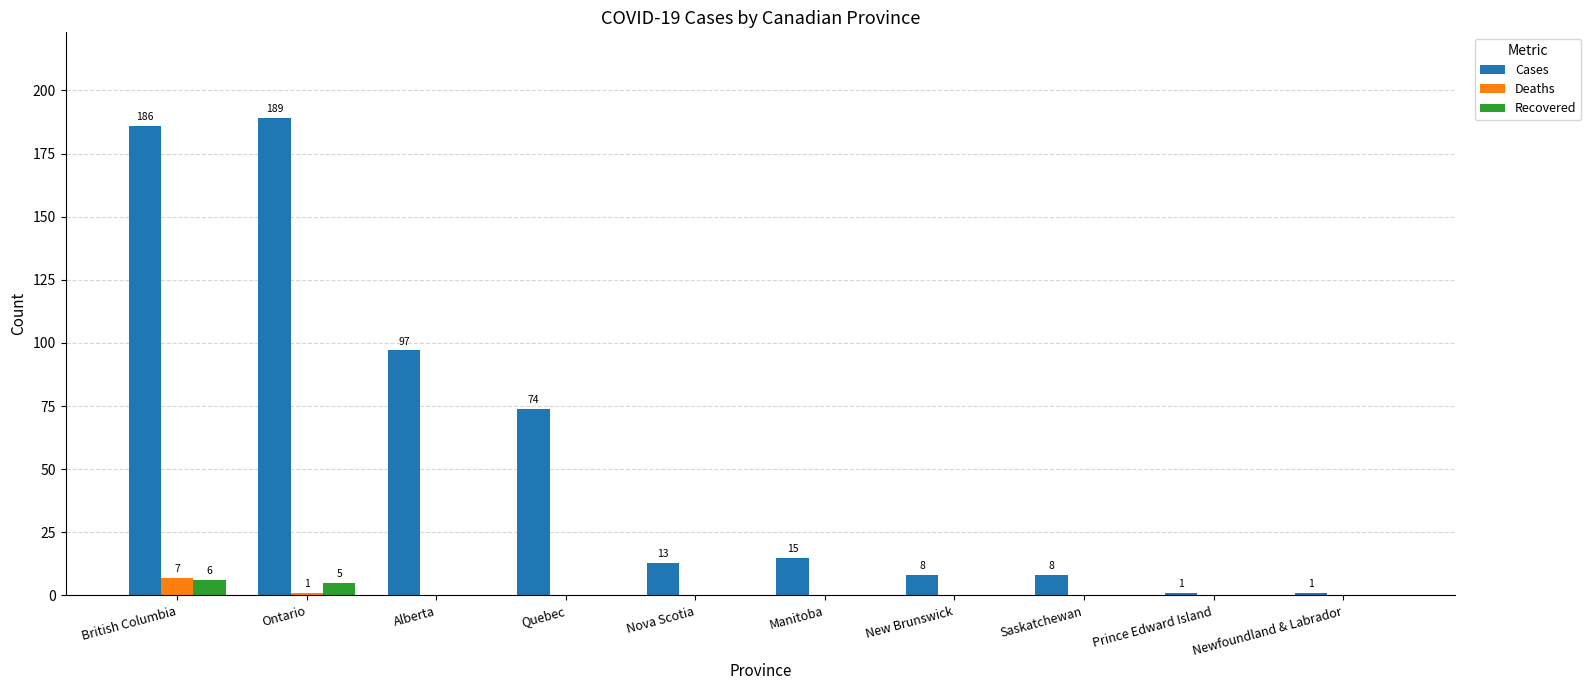

Reading right to left, what are all the values shown in this chart?

Cases: Newfoundland & Labrador=1	Prince Edward Island=1	Saskatchewan=8	New Brunswick=8	Manitoba=15	Nova Scotia=13	Quebec=74	Alberta=97	Ontario=189	British Columbia=186
Deaths: Newfoundland & Labrador=0	Prince Edward Island=0	Saskatchewan=0	New Brunswick=0	Manitoba=0	Nova Scotia=0	Quebec=0	Alberta=0	Ontario=1	British Columbia=7
Recovered: Newfoundland & Labrador=0	Prince Edward Island=0	Saskatchewan=0	New Brunswick=0	Manitoba=0	Nova Scotia=0	Quebec=0	Alberta=0	Ontario=5	British Columbia=6